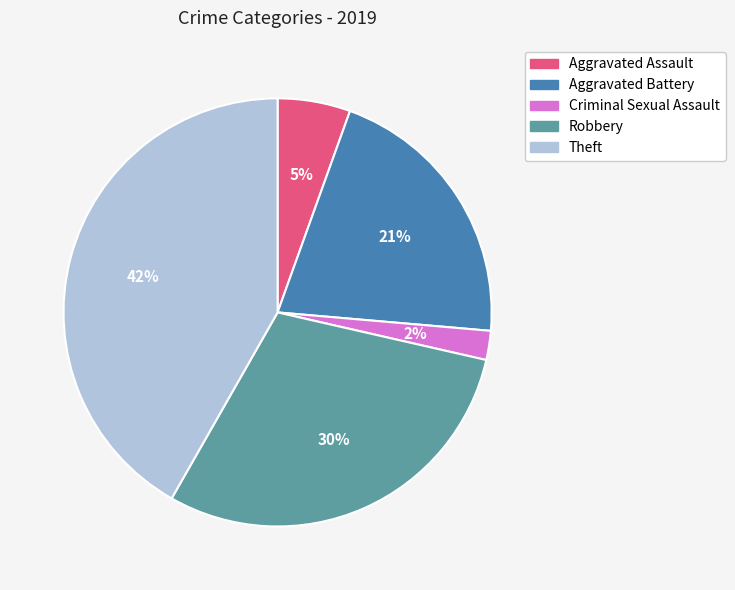

Count the number of slices in the pie.

5